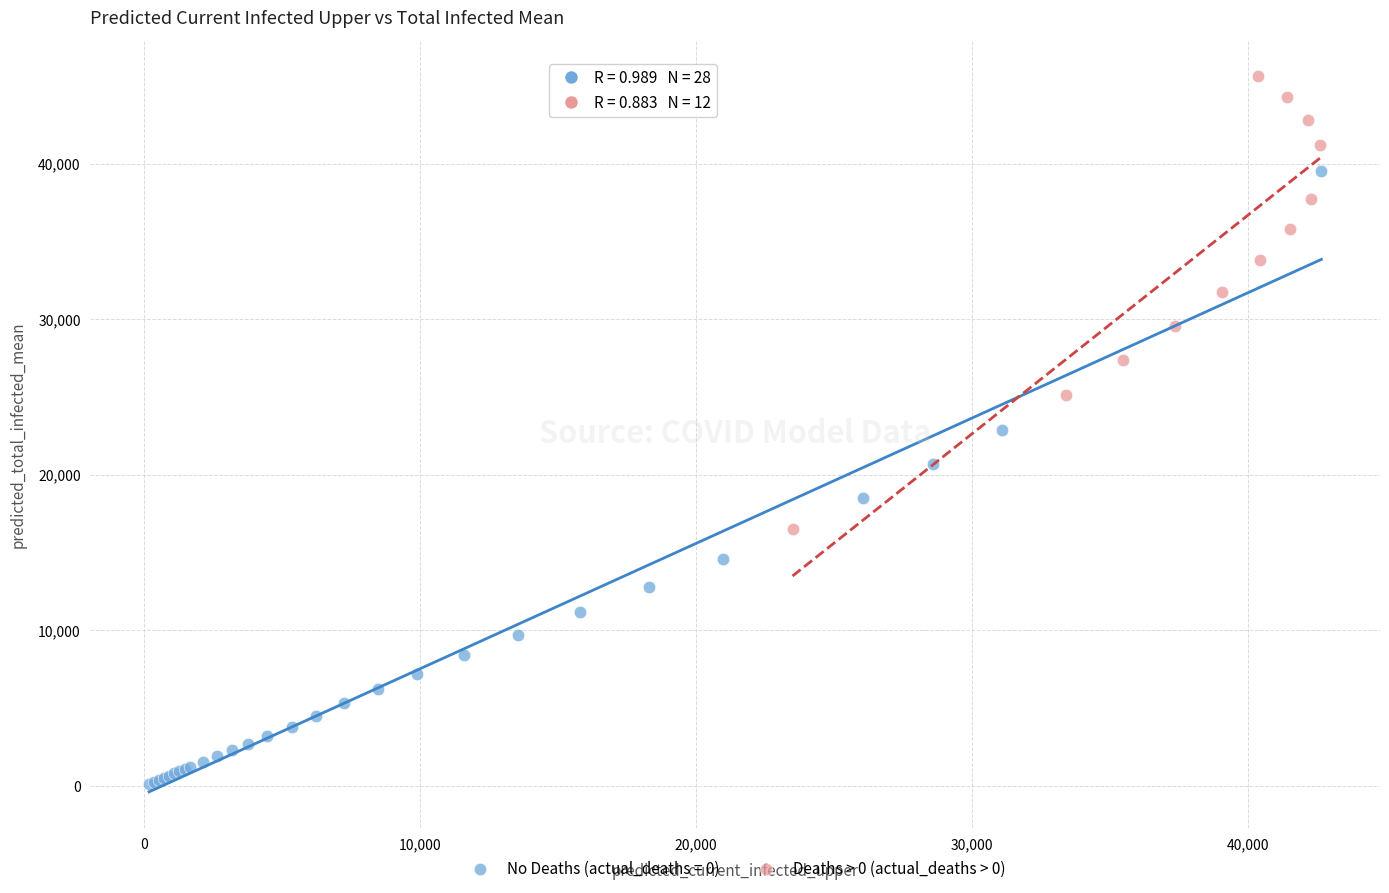

Which series has the largest Y range (max minus min)?

No Deaths (actual_deaths = 0)